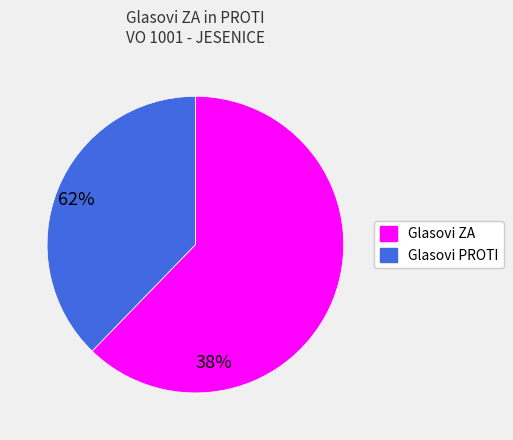

Is there a majority slice in this chart?

Yes